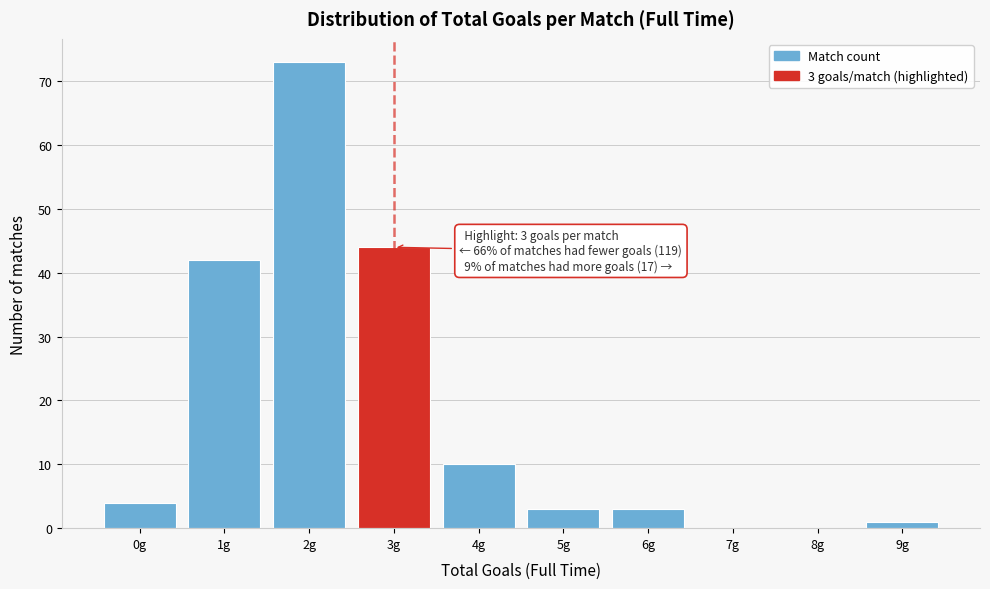

Reading right to left, list all the values displayed in this chart.

9g=1	8g=0	7g=0	6g=3	5g=3	4g=10	3g=44	2g=73	1g=42	0g=4